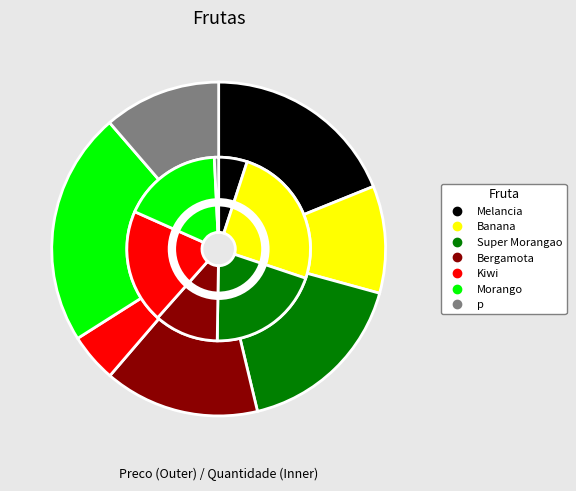

True or false: Morango accounts for 23% of the total.

True